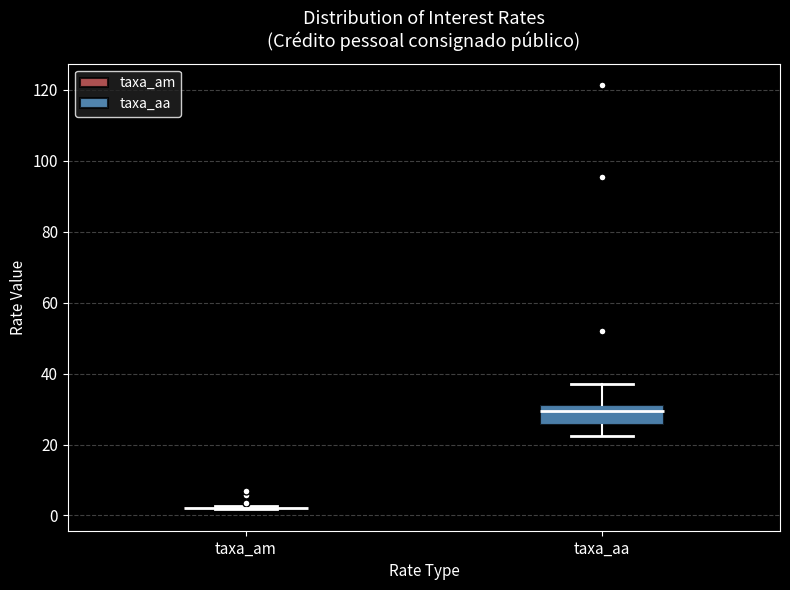

Which box is the tallest, from its lower edge to its upper edge?

taxa_aa